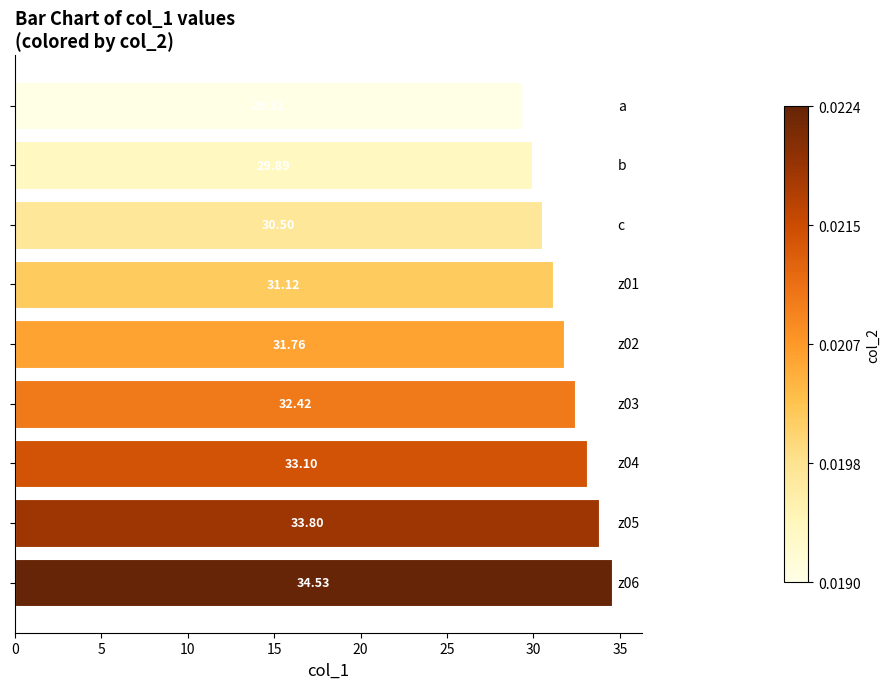

What is the sum of all values?

286.4